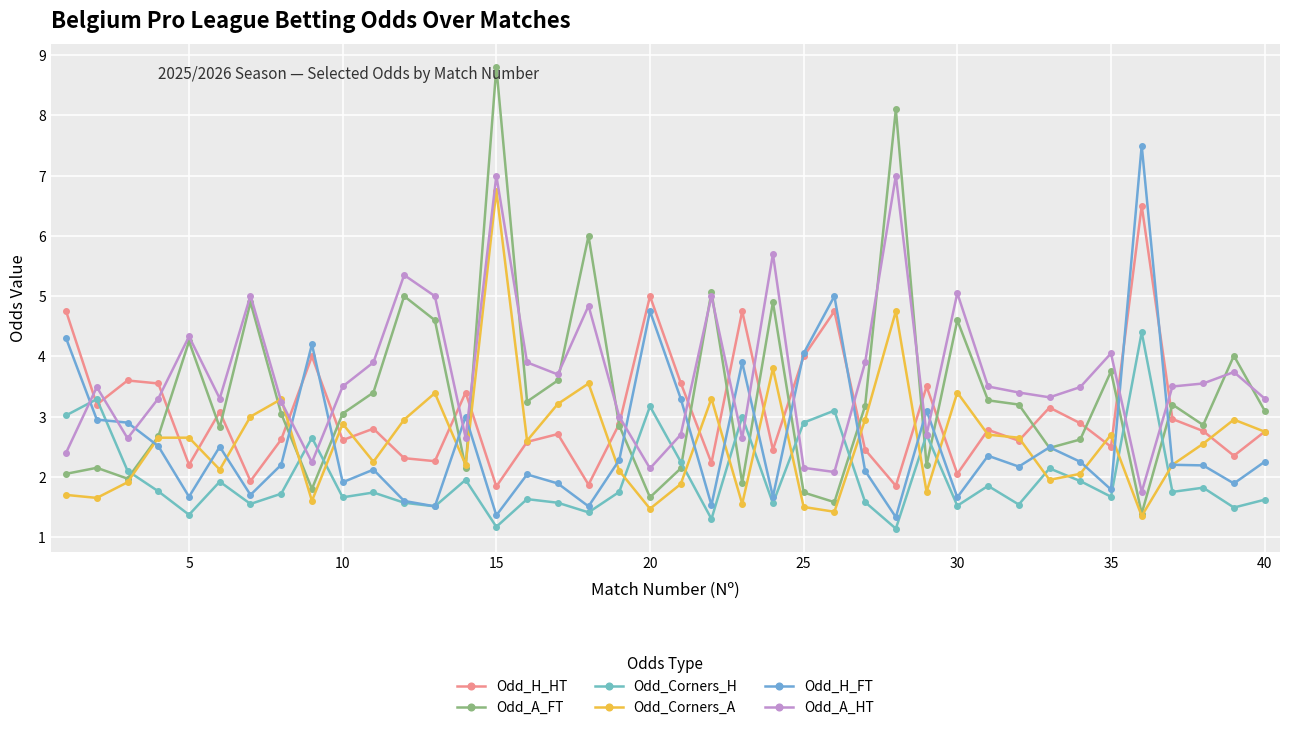

How many lines are shown in the chart?

6